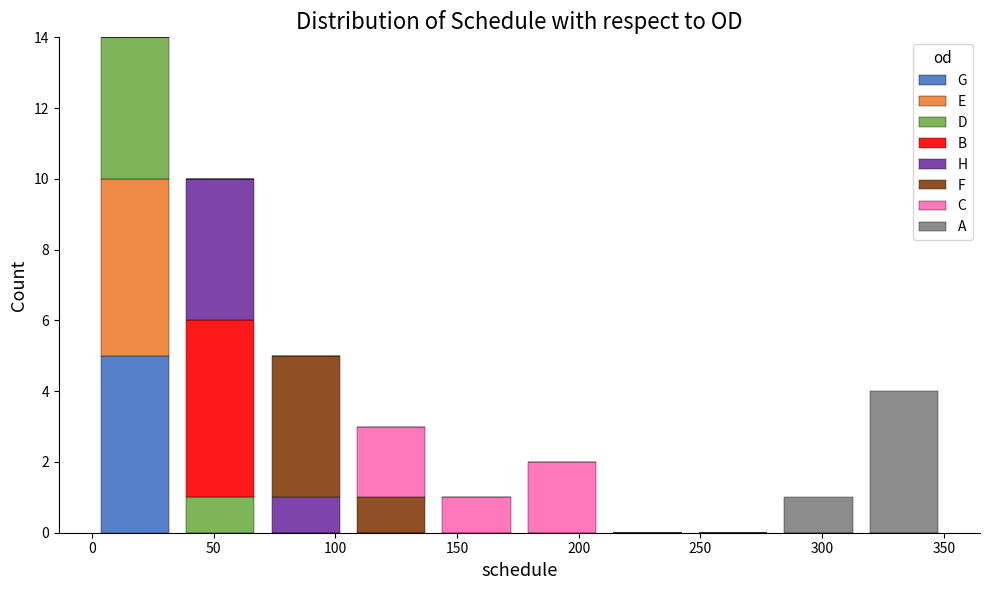

Reading left to right, transcribe this chart: for each stacked bar, give the range it covers on the x-axis and its total height. Neither the bar edges nor the heights are printed on the chart, so give them approximately, as read against the axes.

0 to 35: 14
35 to 70: 10
70 to 105: 5
105 to 140: 3
140 to 175: 1
175 to 210: 2
210 to 245: 0
245 to 280: 0
280 to 315: 1
315 to 350: 4